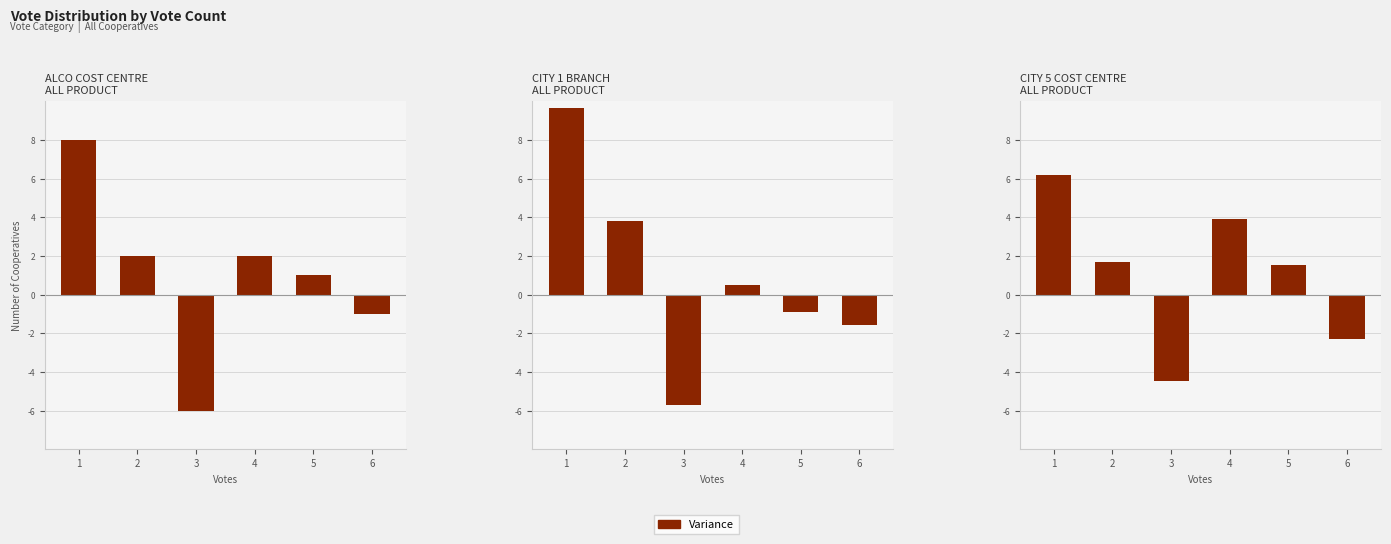

How many data points are above 1?

4